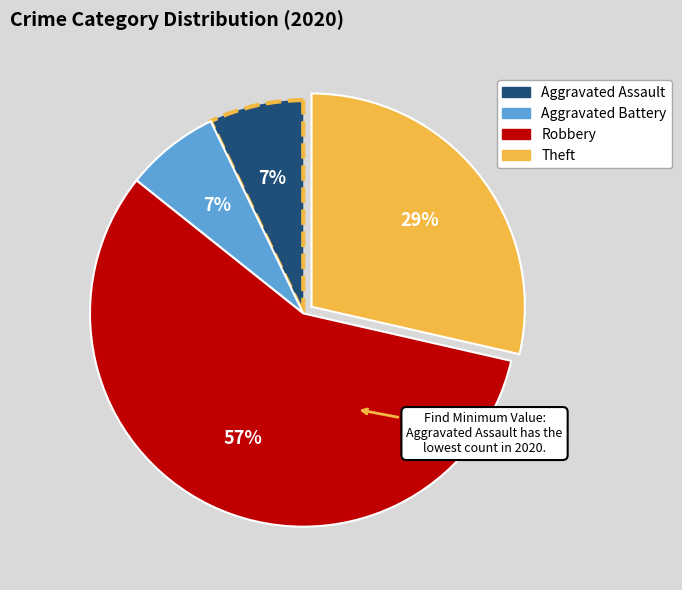

Which has a higher value, Robbery or Aggravated Battery?

Robbery